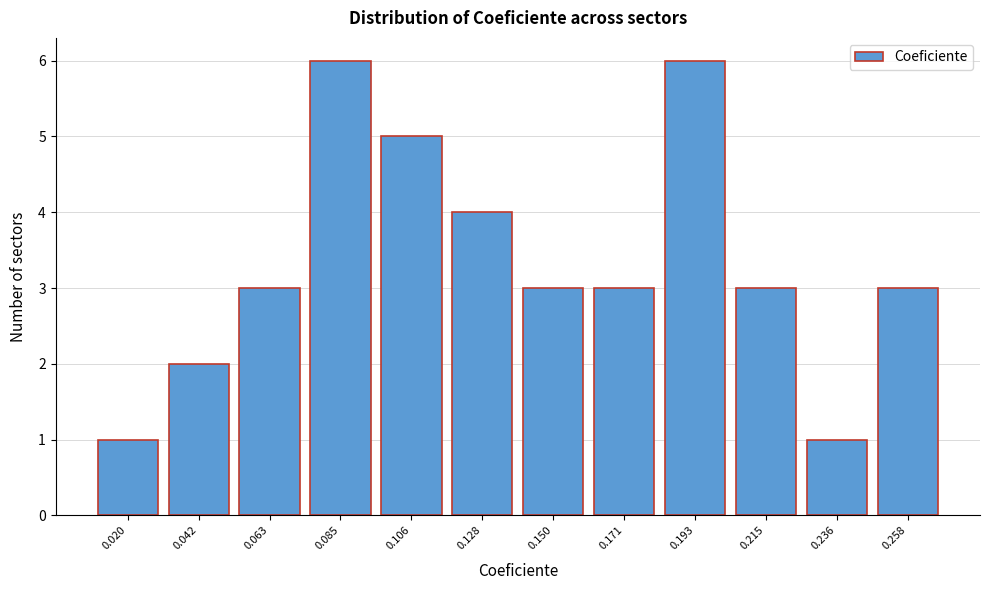

Reading left to right, list all the values displayed in this chart.

1	2	3	6	5	4	3	3	6	3	1	3